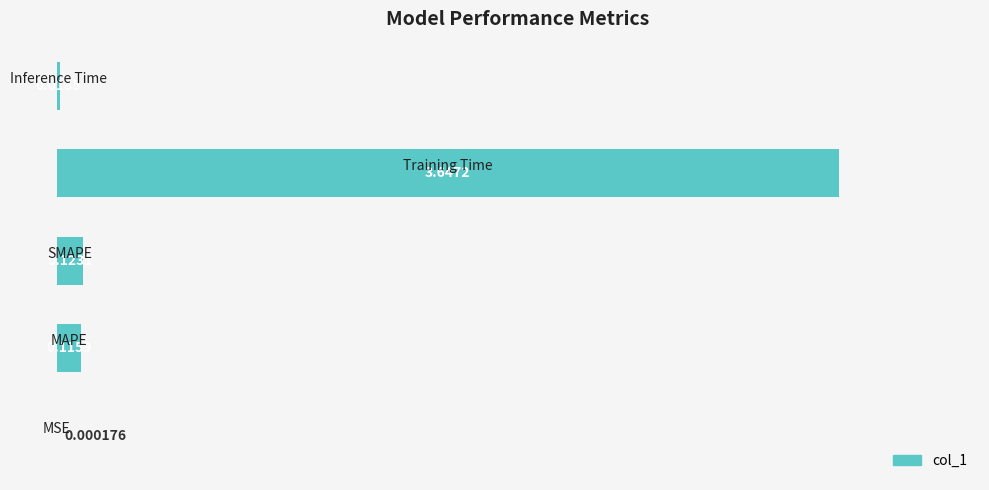

Count the number of data series in this chart.

1